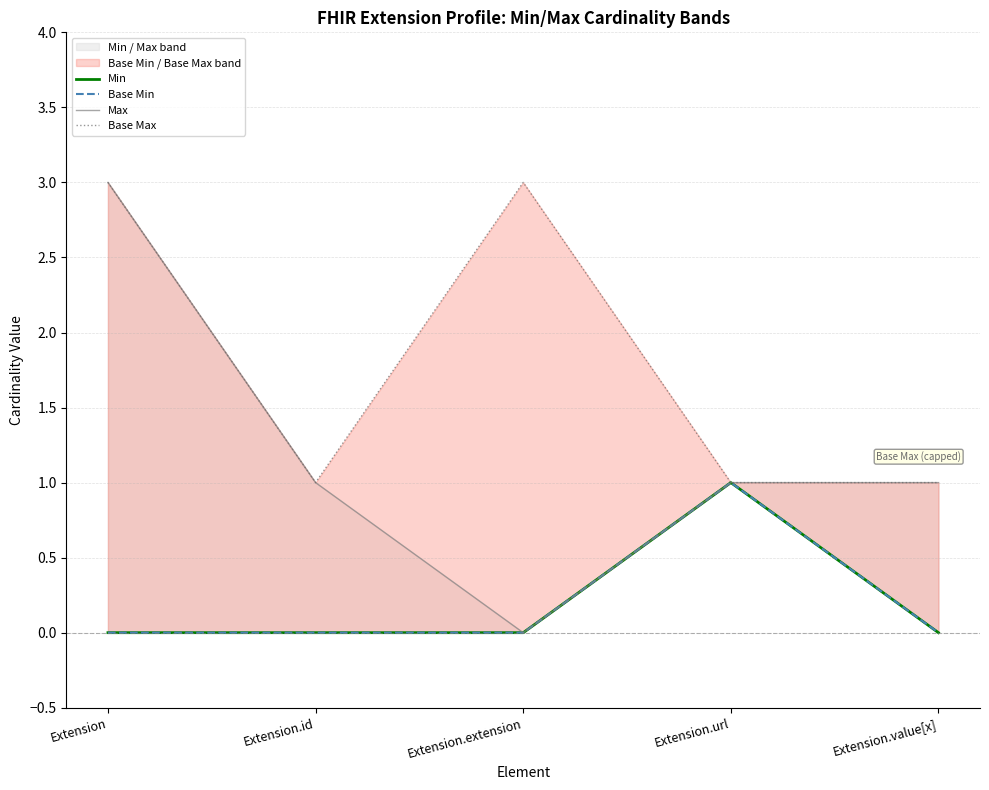

Where is Base Max nearest to the value 2?

Extension